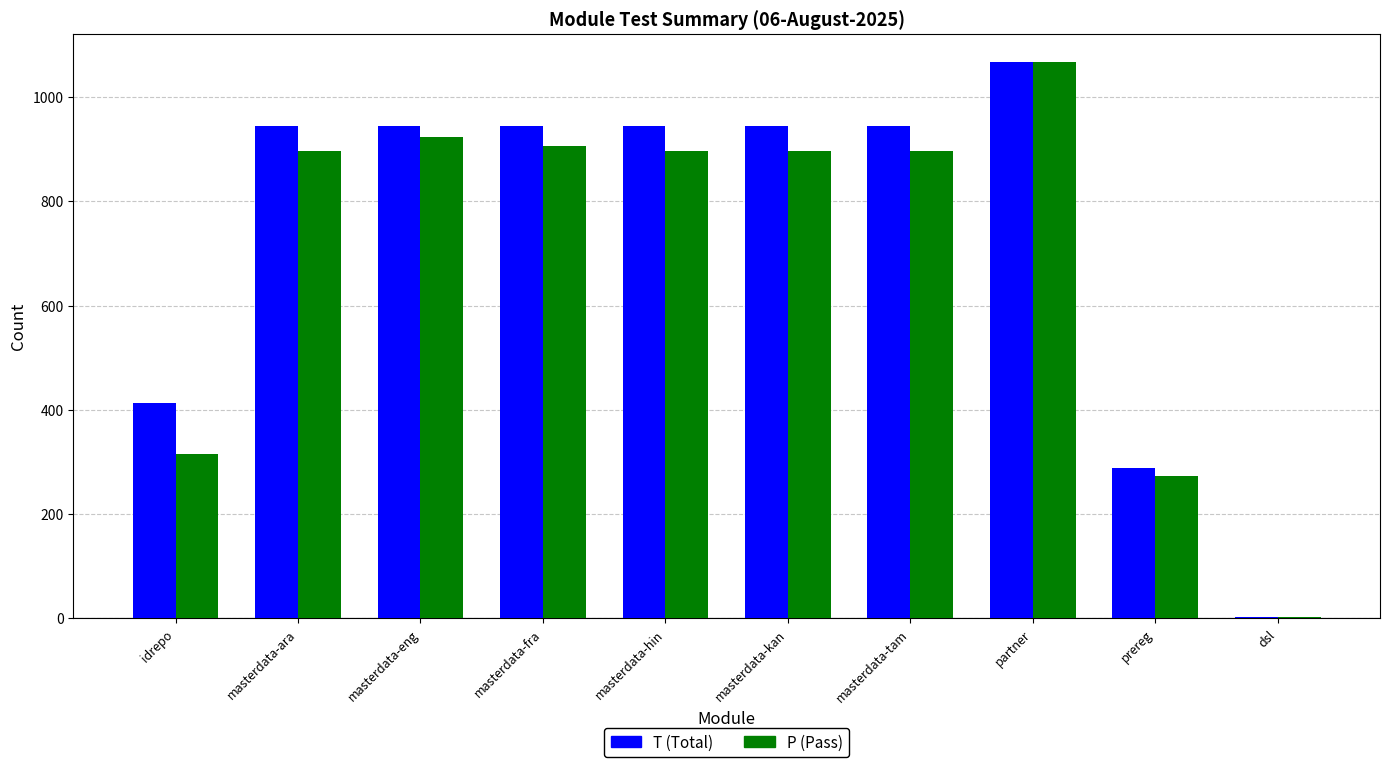

At which category is the sum across all series the highest?

partner